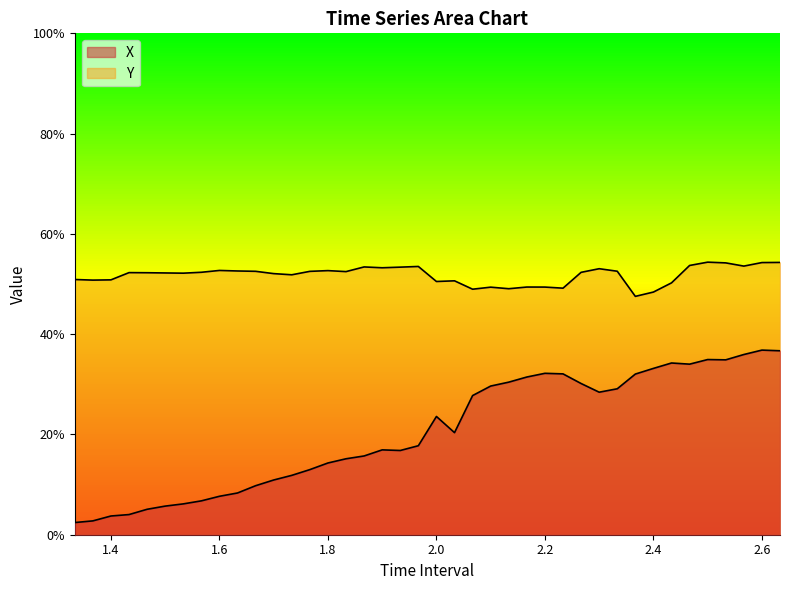

At which label does X reach its minimum?

1.333333333333334